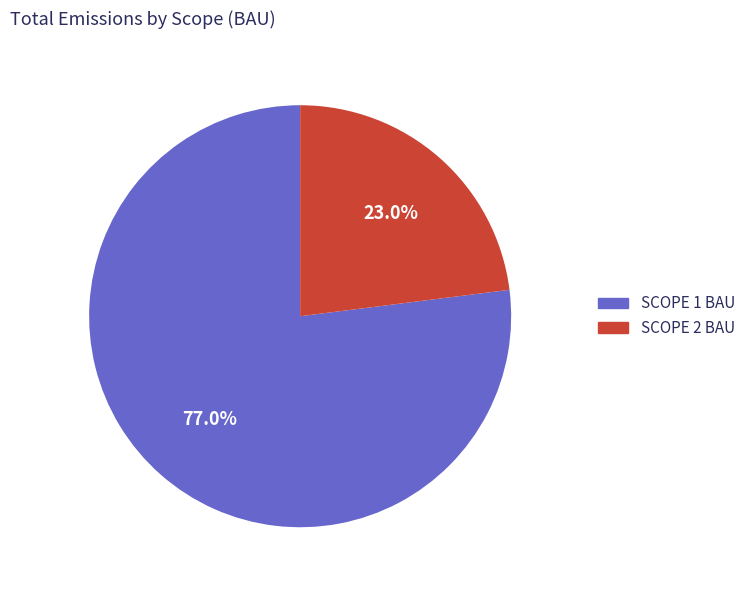

Which slice is the largest?

SCOPE 1 BAU